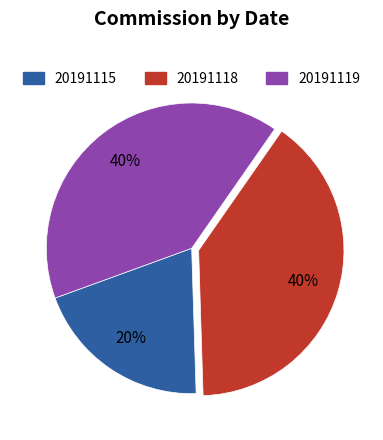

To the nearest percent, what percentage of the pie is 20191118?

40%